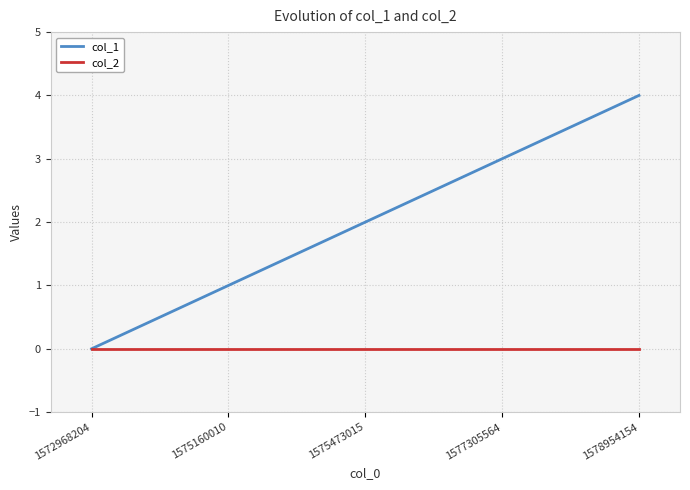

True or false: col_1 has a value of 1 at 1575160010.

True